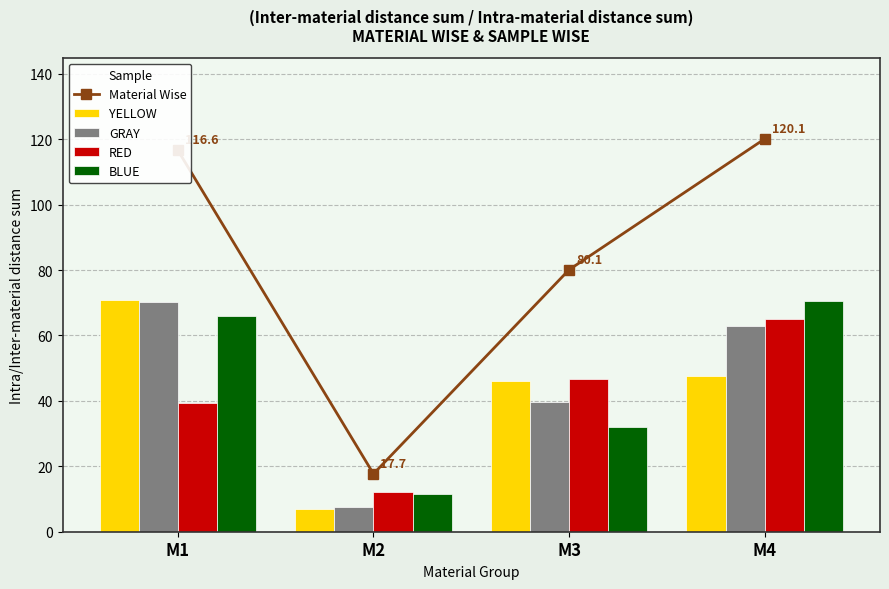

How many values in the RED series are below 46?

2